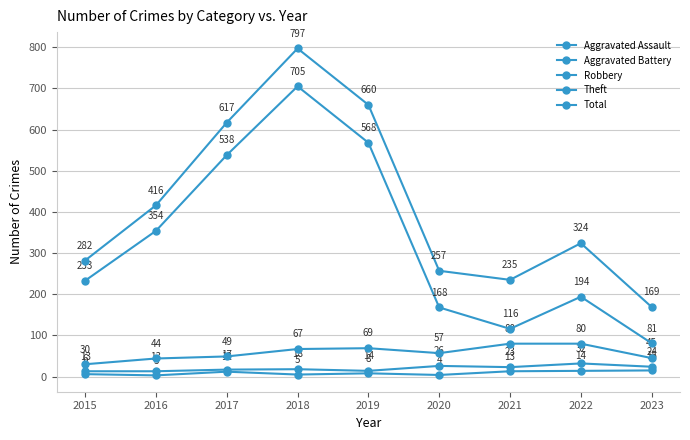

Which series has the largest total across all categories?

Total